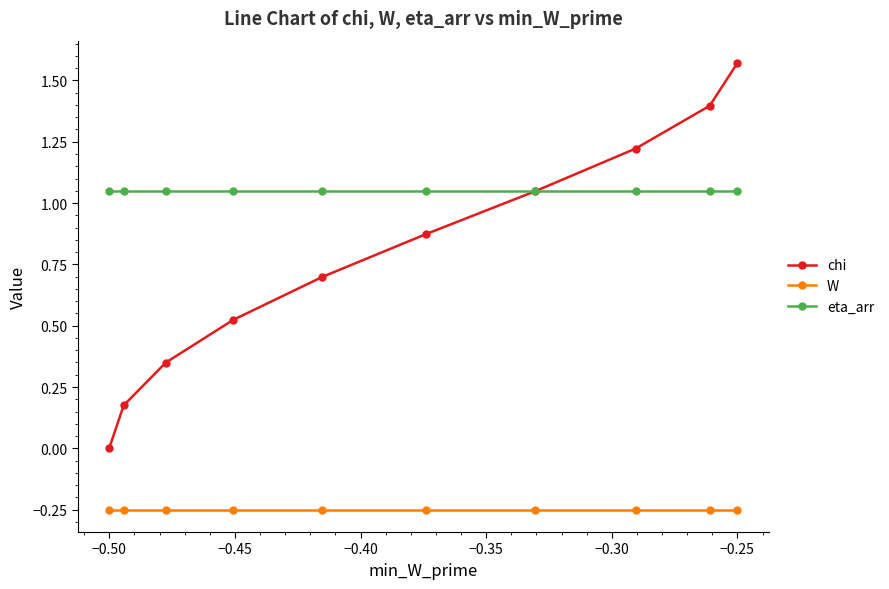

True or false: W and chi cross at least once.

False